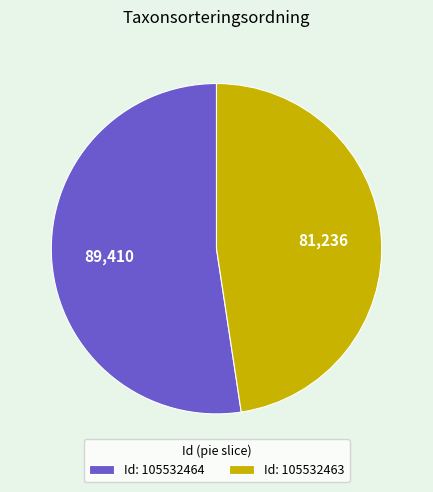

Does Id: 105532463 represent more than half of the total?

No